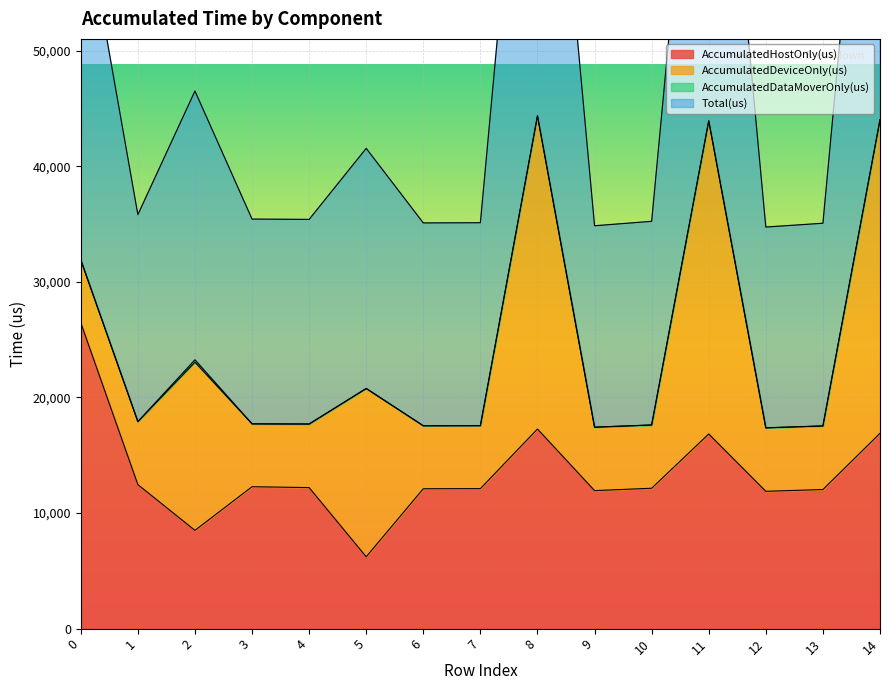

What is the difference between the maximum and minimum values in the AccumulatedHostOnly(us) series?

20245.4